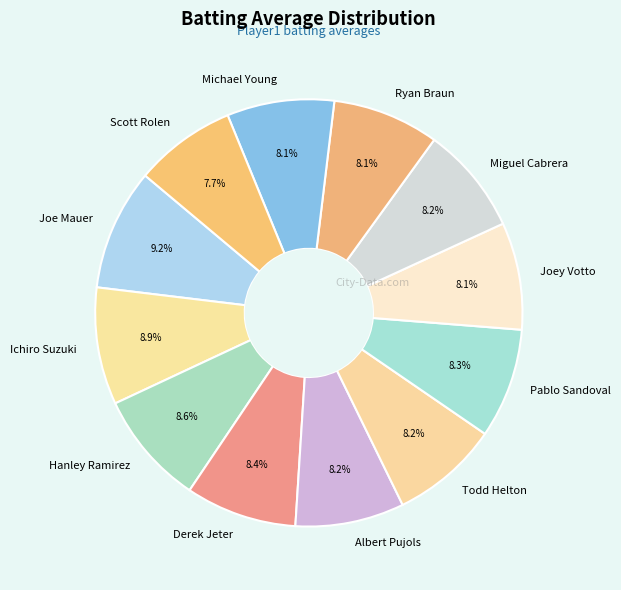

Between Joe Mauer and Albert Pujols, which is larger?

Joe Mauer